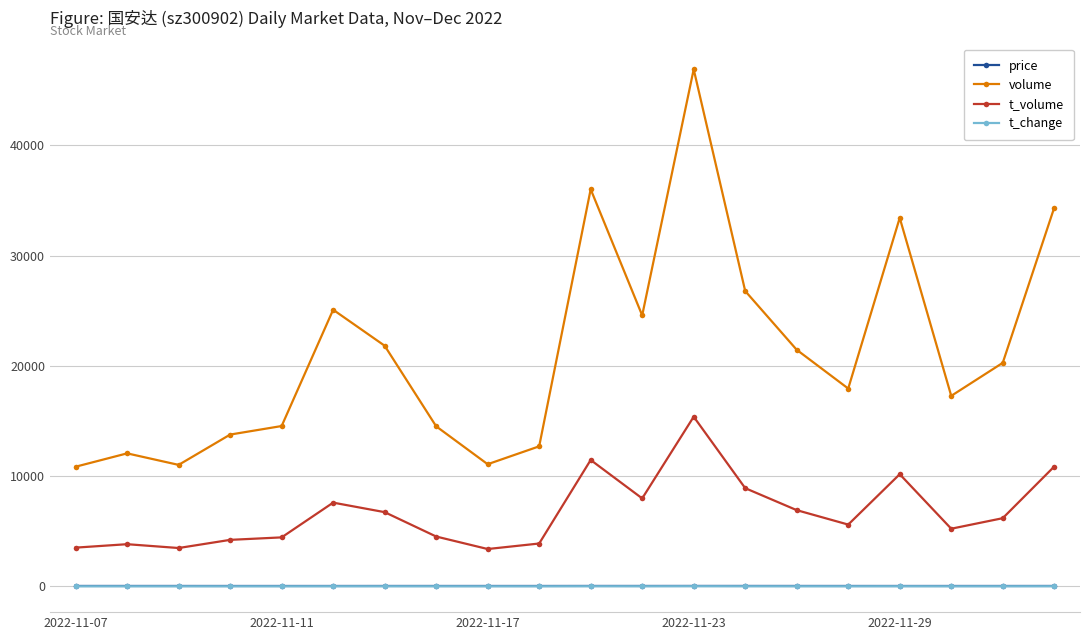

At how many categories does at least one series exceed 29624?

4